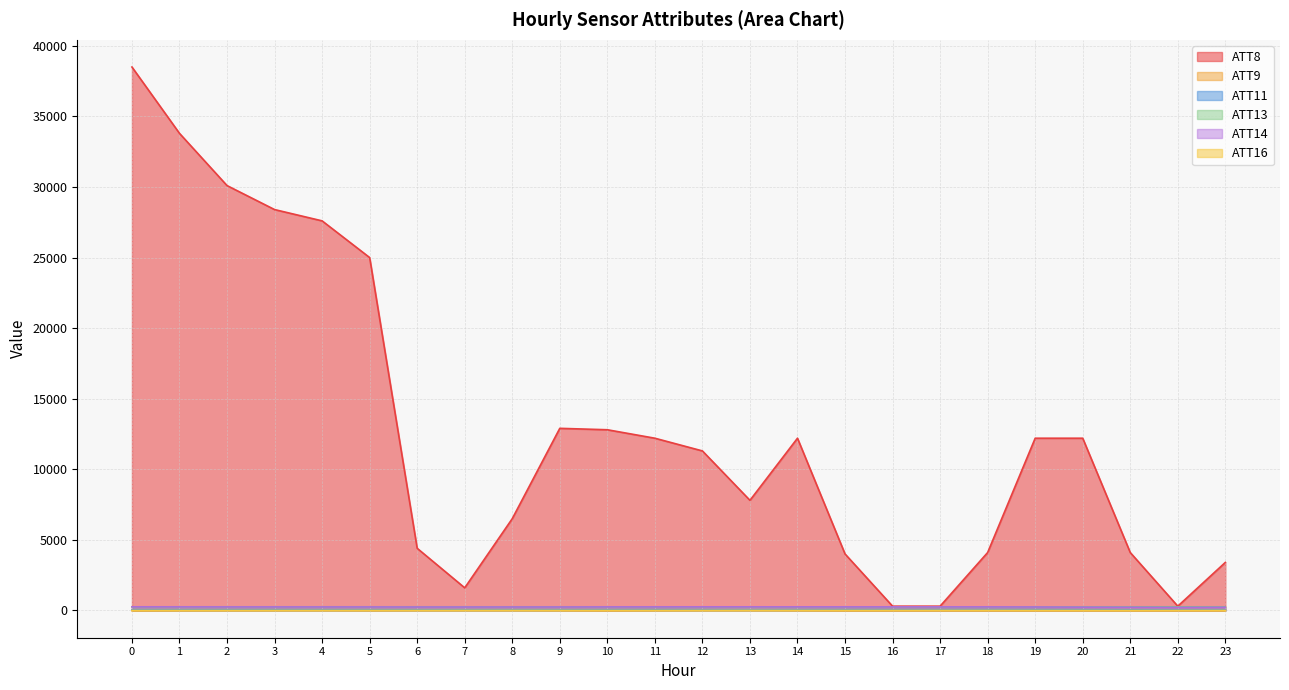

What is the difference between the highest and lowest values at 18?

4110.0